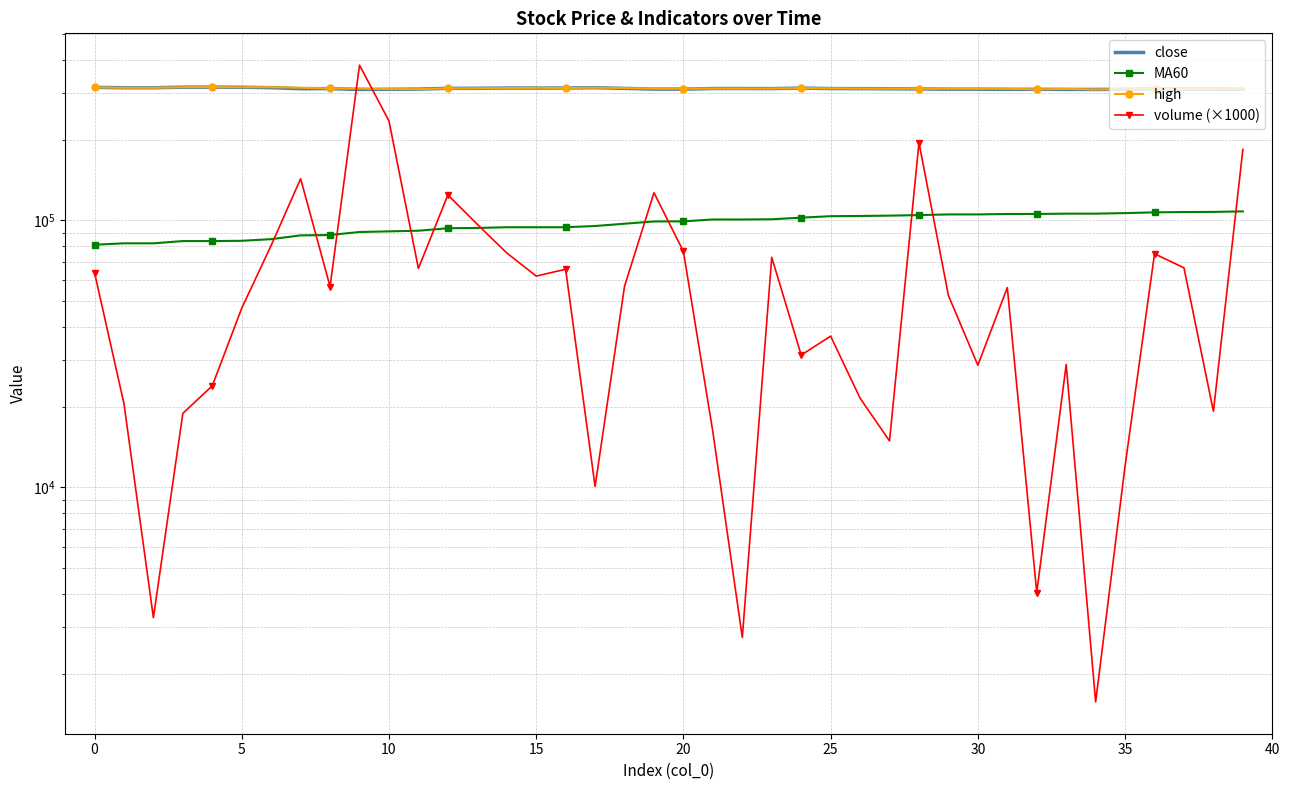

What is the difference between the second highest and second lowest values in the close series?

6100.0